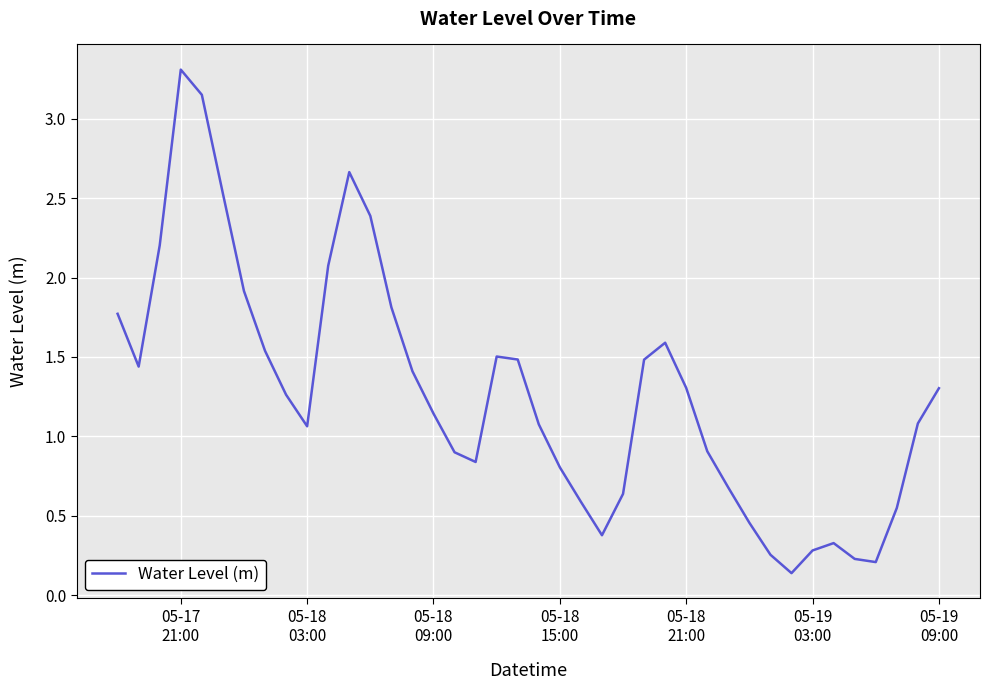

What is the greatest value displayed?

3.3